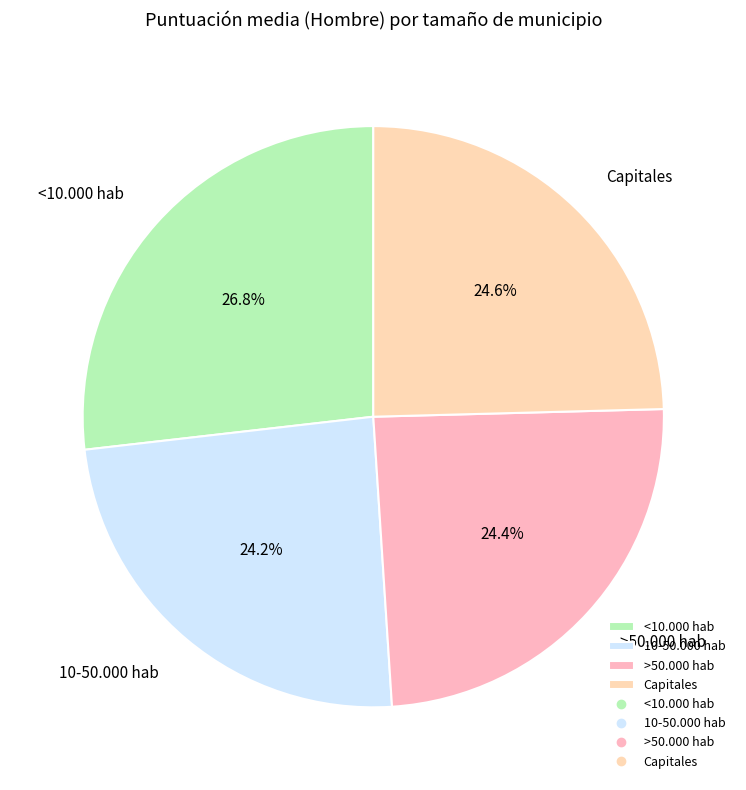

Is the sum of 10-50.000 hab and >50.000 hab greater than half?

No